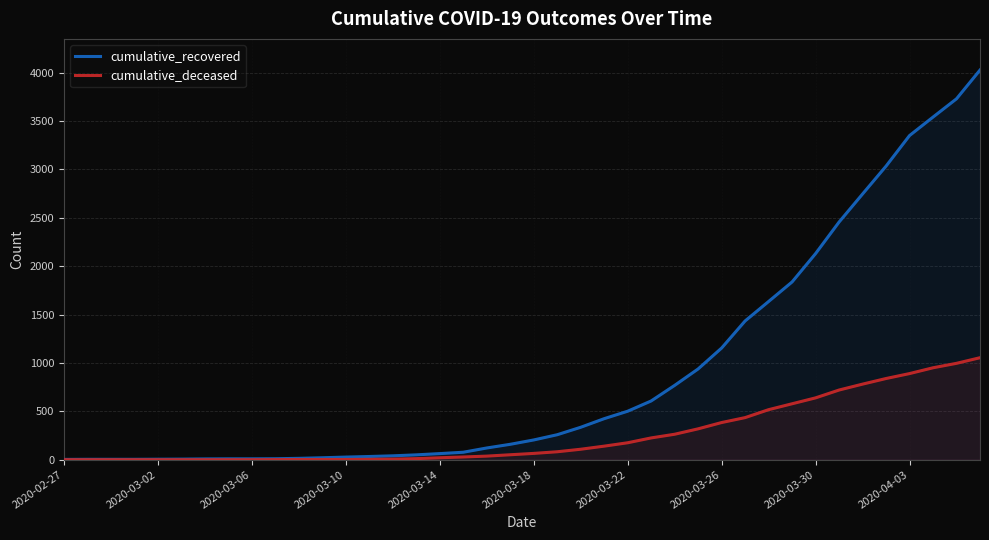

At how many categories does at least one series exceed 1240?

11